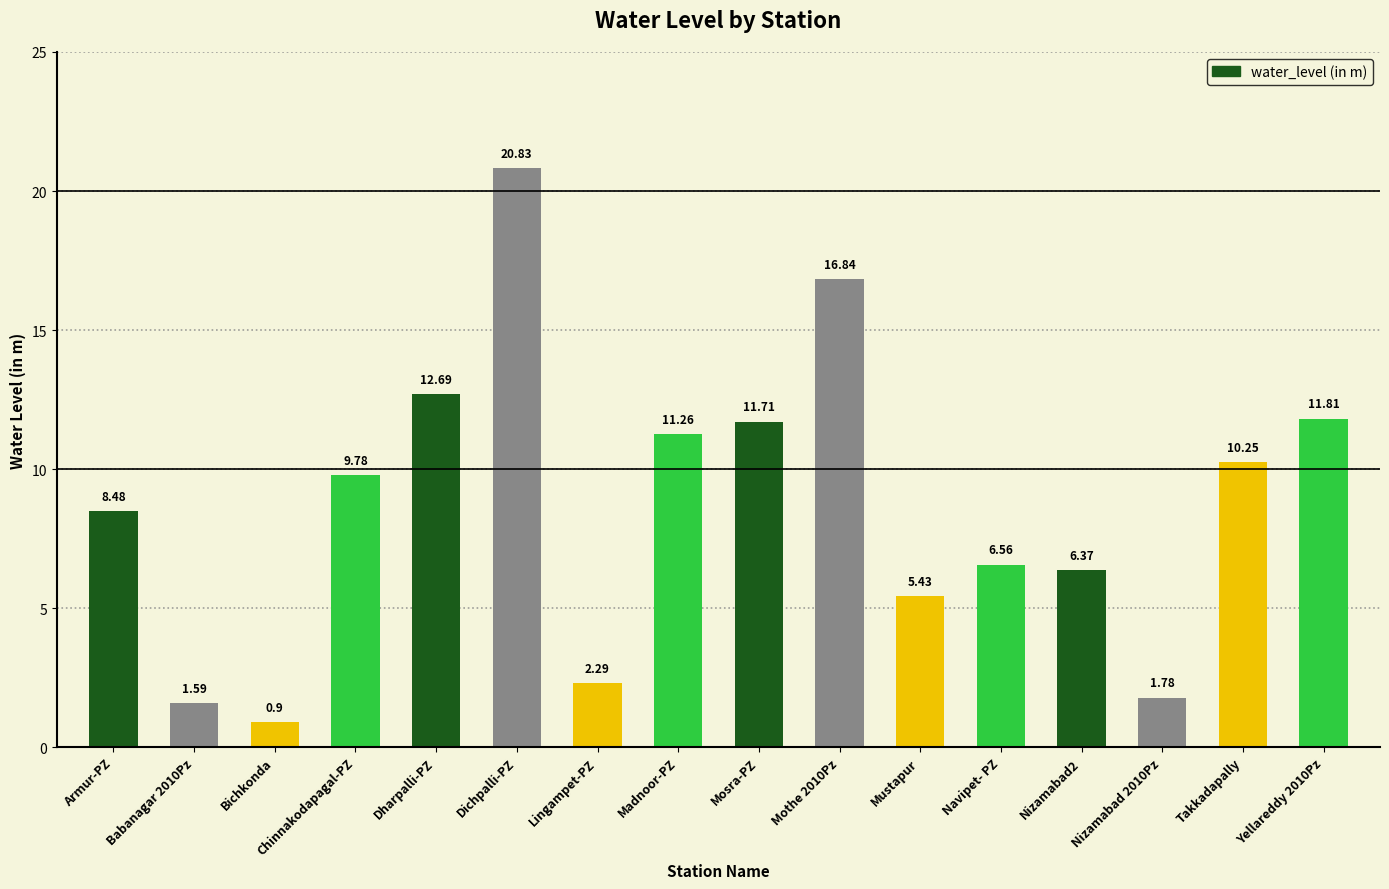

Is it true that the value at Nizamabad 2010Pz is 1.8?

True